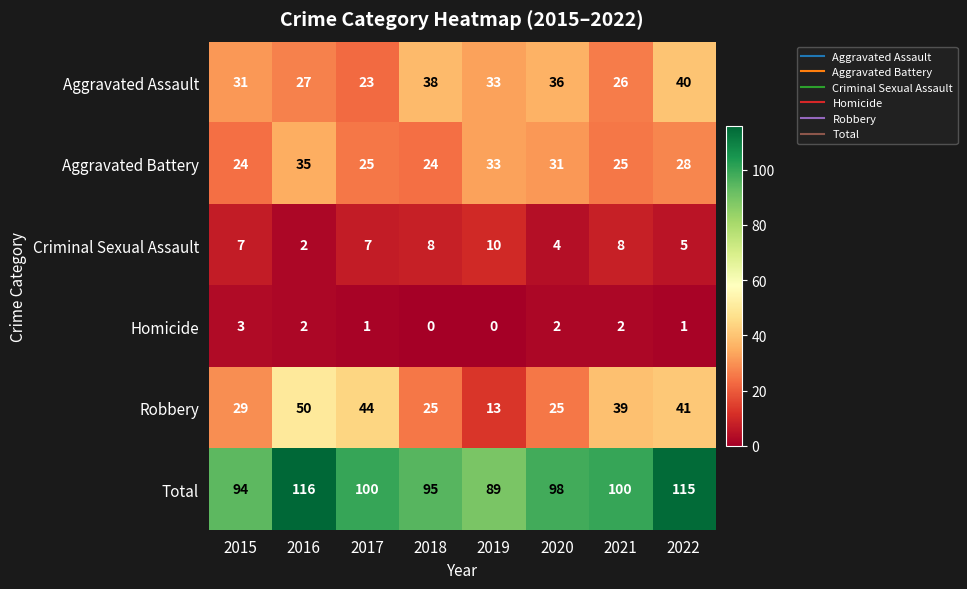

What is the total value across all series at 2016?

232